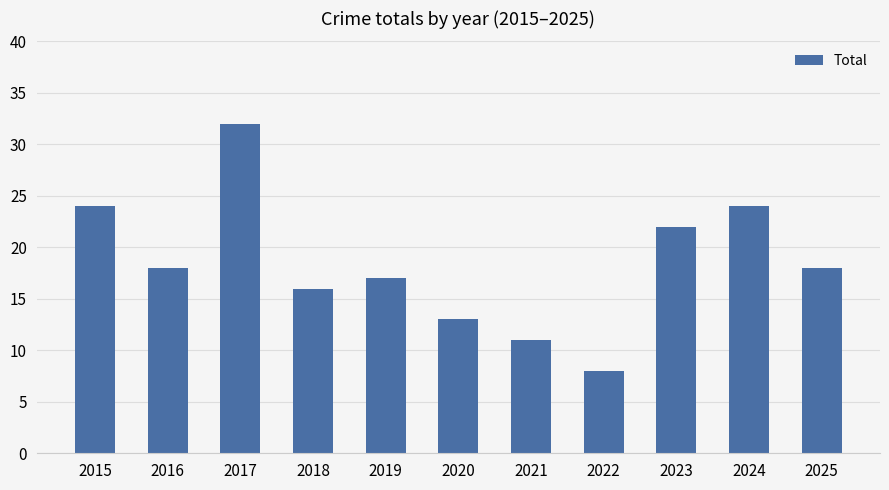

Approximately how many times larger is the value at 2018 compared to 2019?

0.9